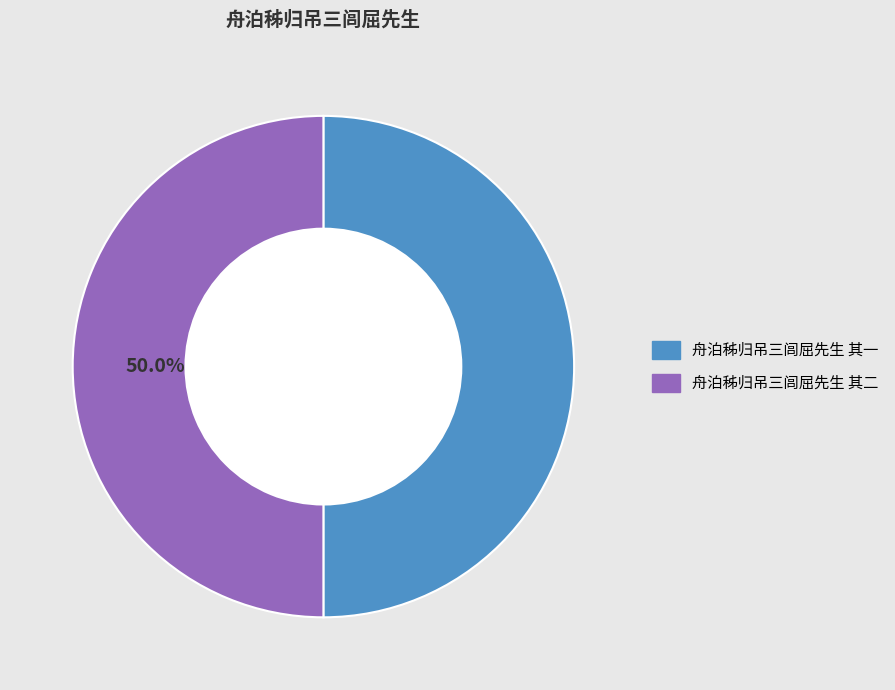

To the nearest percent, what is the combined percentage of 舟泊秭归吊三闾屈先生 其一 and 舟泊秭归吊三闾屈先生 其二?

100%